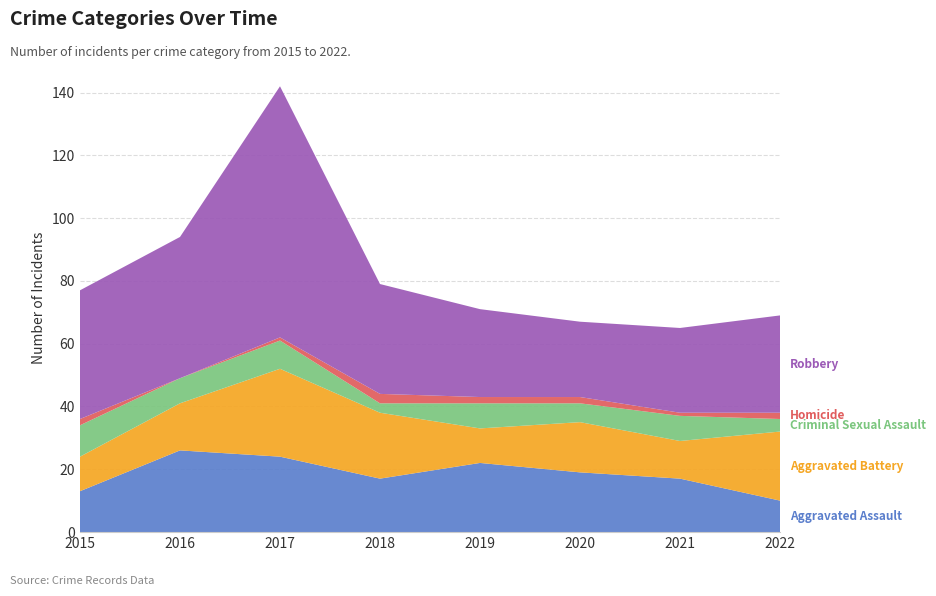

Reading left to right, what are all the values shown in this chart?

Aggravated Assault: 13	26	24	17	22	19	17	10
Aggravated Battery: 11	15	28	21	11	16	12	22
Criminal Sexual Assault: 10	8	9	3	8	6	8	4
Homicide: 2	0	1	3	2	2	1	2
Robbery: 41	45	80	35	28	24	27	31